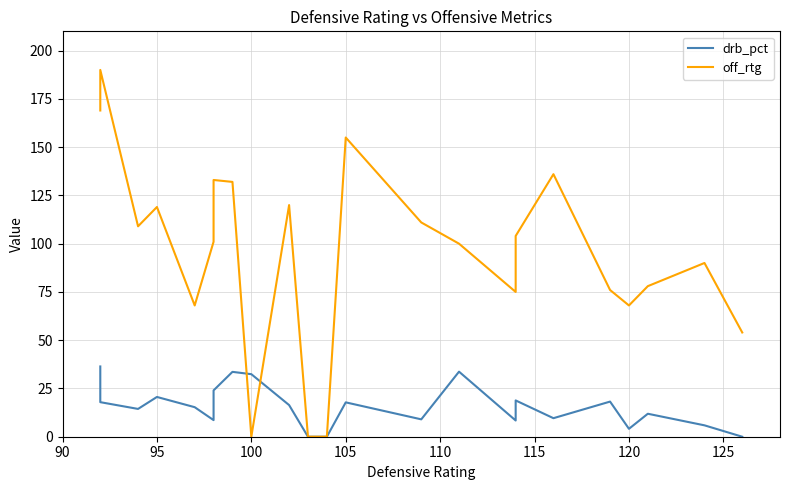

Which series has the largest range (max minus min)?

off_rtg